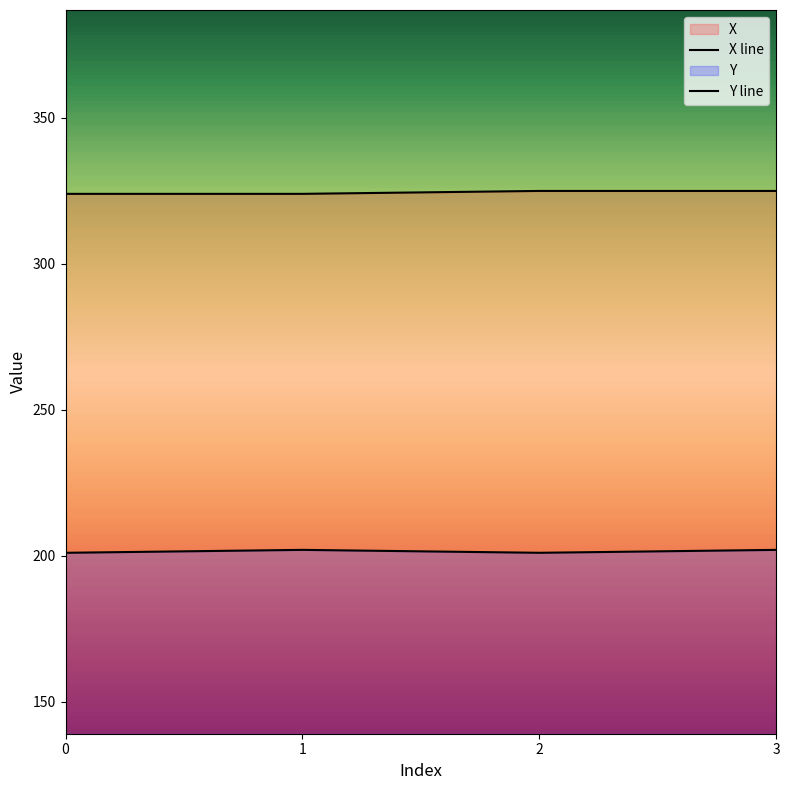

Is the value of Y line at 3 greater than the value of X line at 1?

No